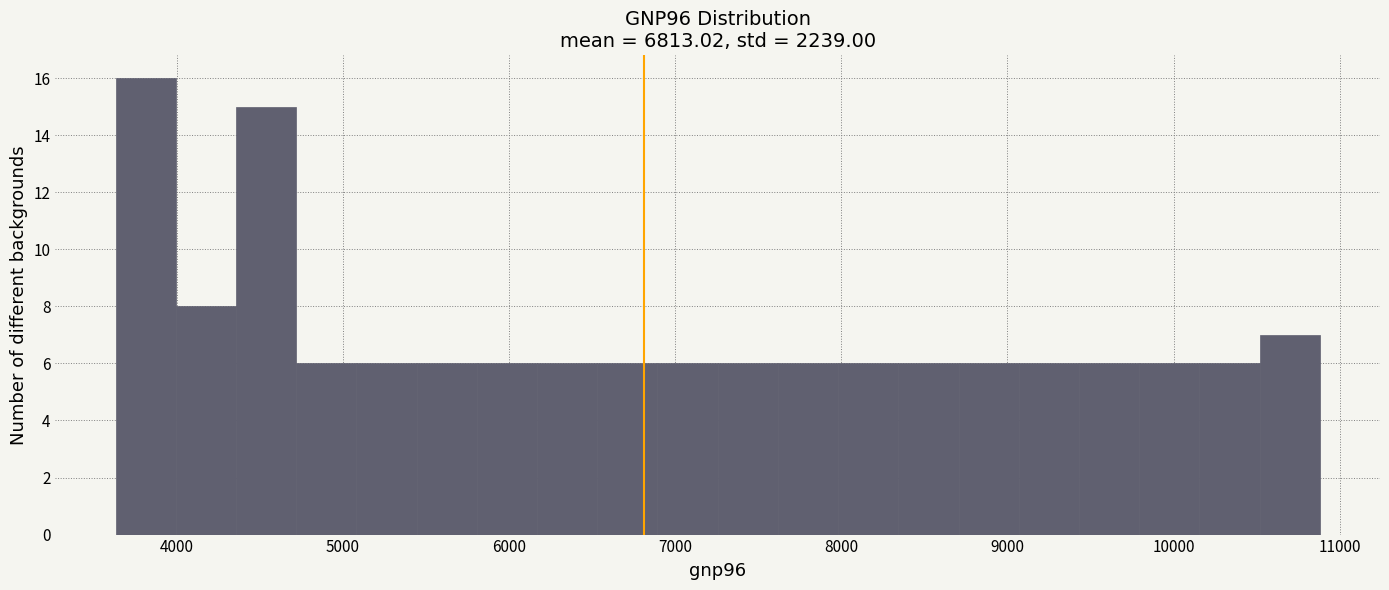

Read against the x-axis, roughly where is the centre of the tallest bar?

3800